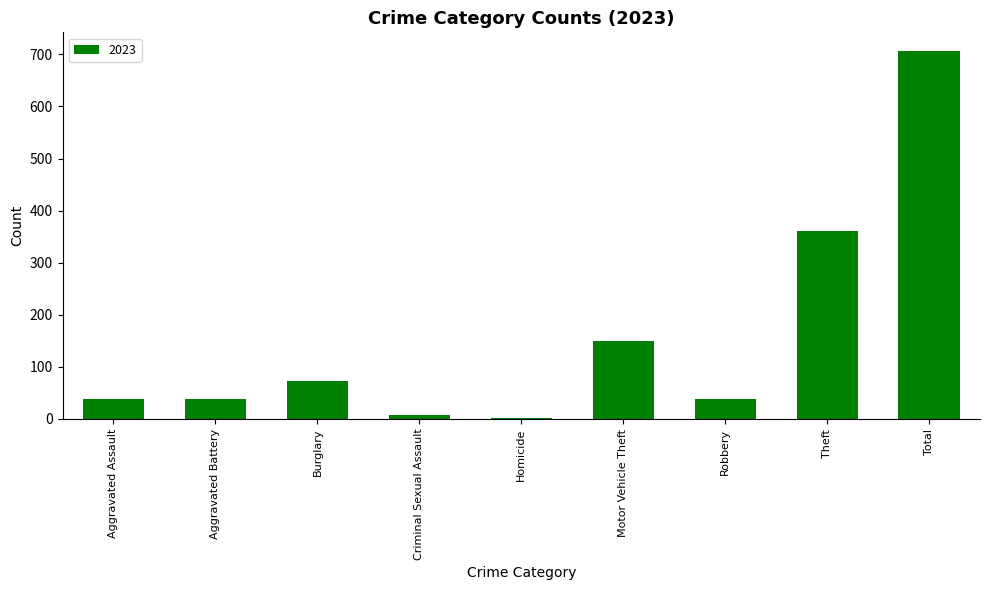

What is the sum of all values?

1414